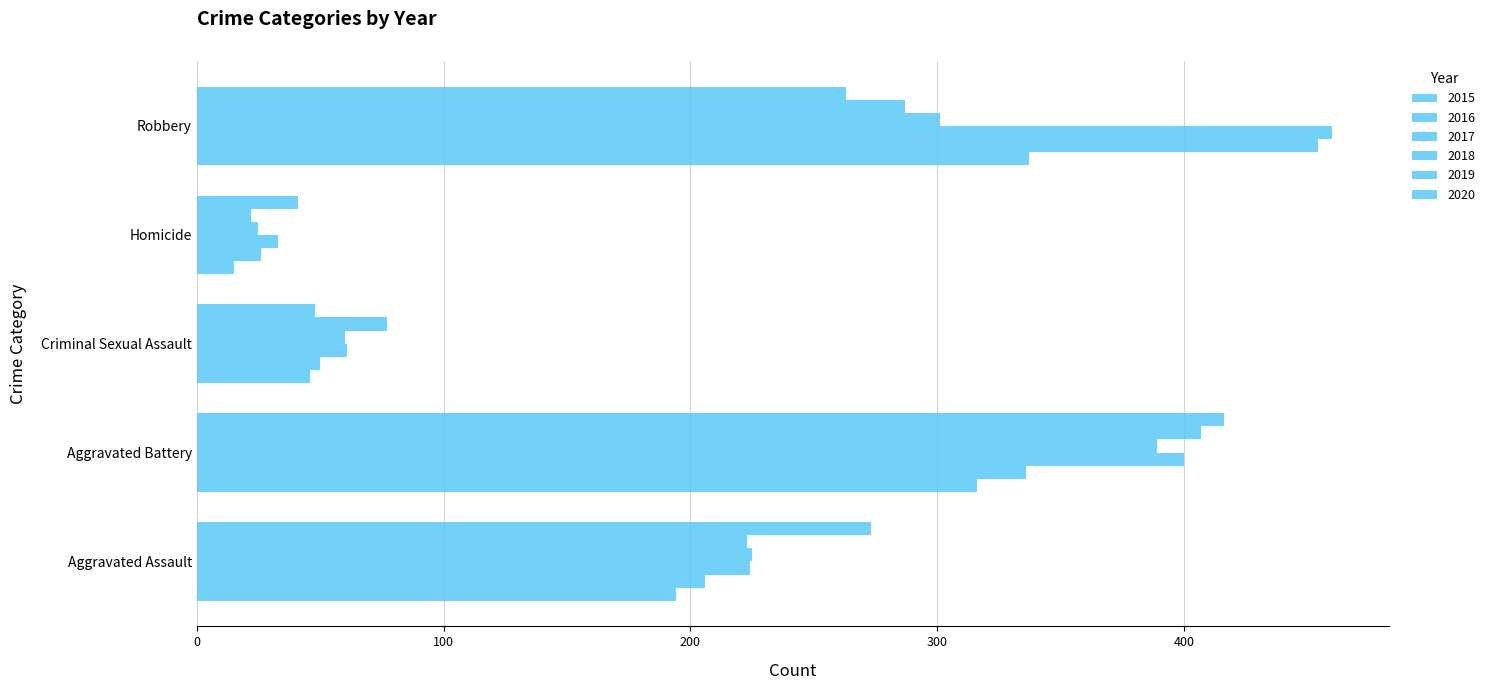

What is the sum of all 2019 values?

1016